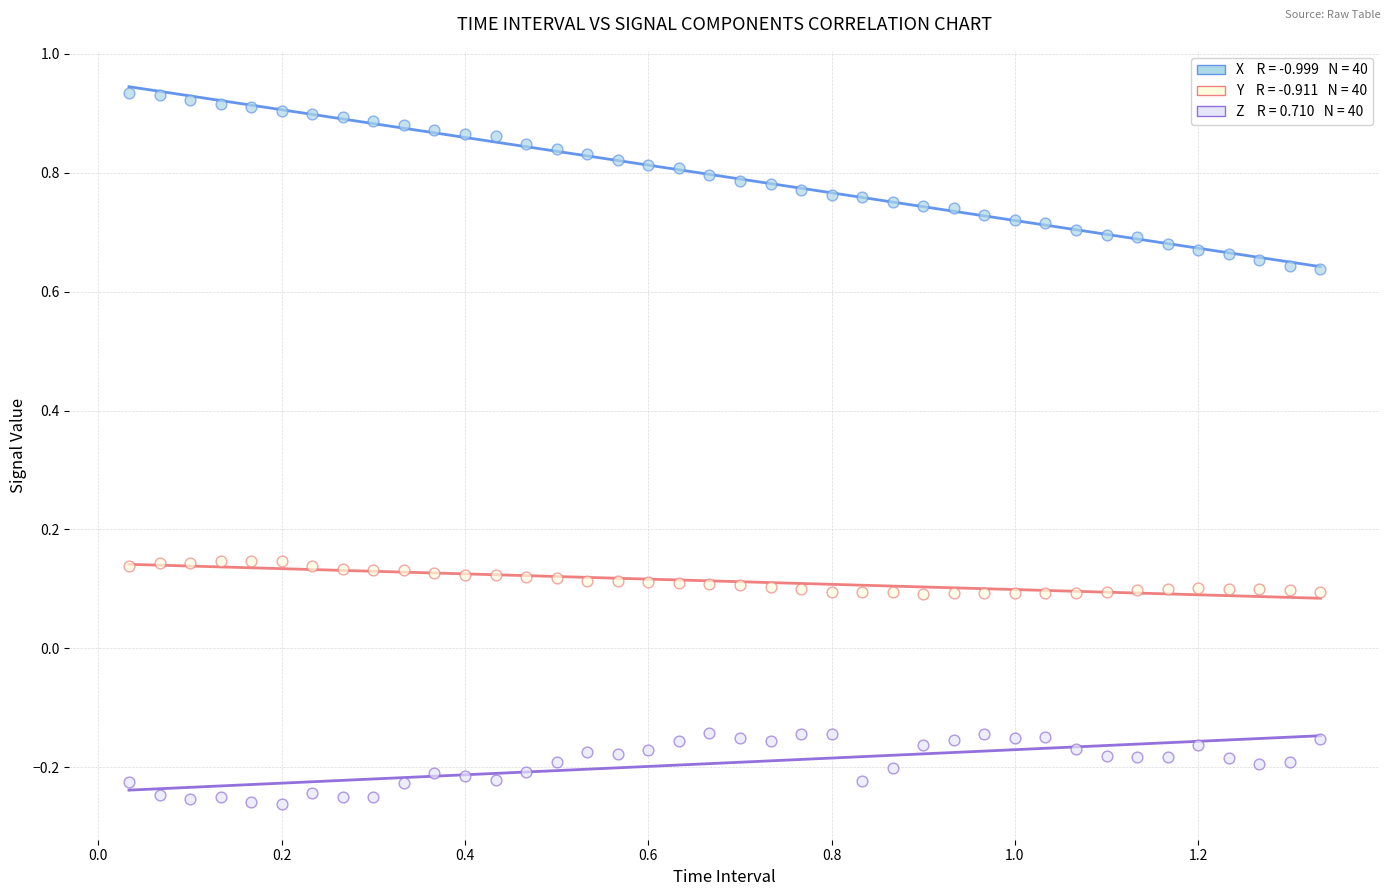

Across all data points, what is the range of Y values (max minus min)?

1.2